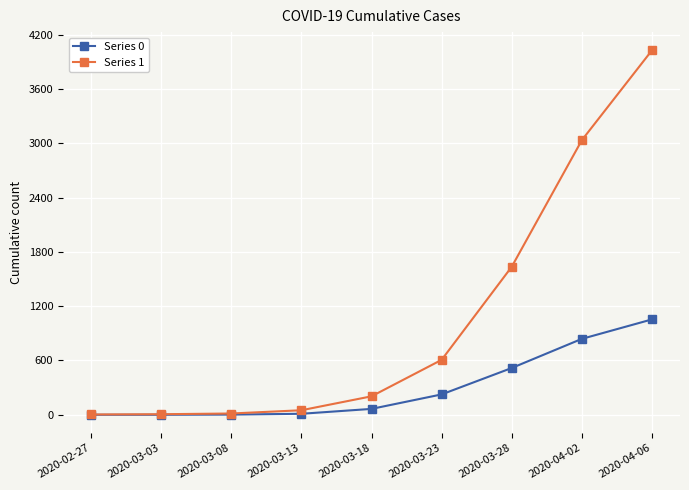

Read the Series 1 value at 2020-03-03.

6